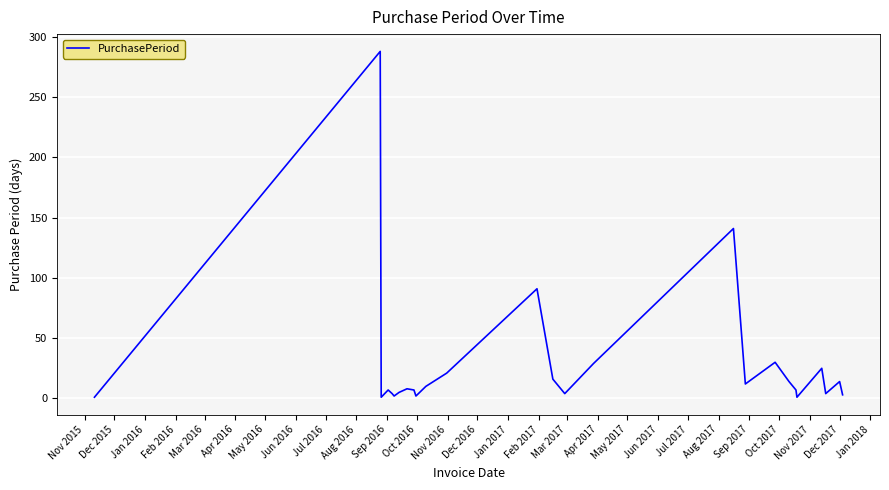

What is the difference between the maximum and minimum values?

287